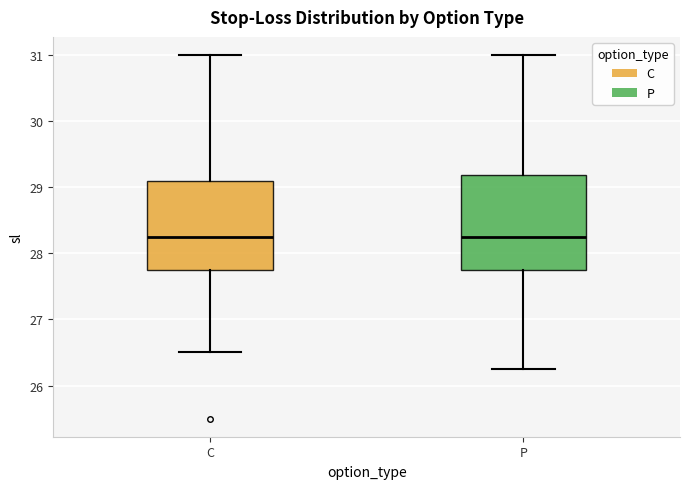

Reading left to right, read every box against the y-axis: the position of its median line, the range the box covers, and the ends of its whiskers. The values are not printed on the chart, so give them approximately, as read against the axis.

C: median 28.3, box 27.8 to 29.1, whiskers 26.5 to 31.0
P: median 28.3, box 27.8 to 29.2, whiskers 26.3 to 31.0